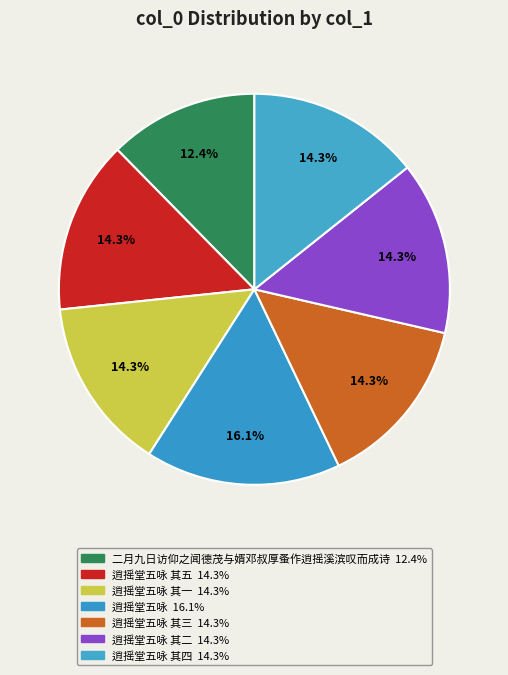

To the nearest percent, what is the difference between the largest and smallest slice percentages?

4%